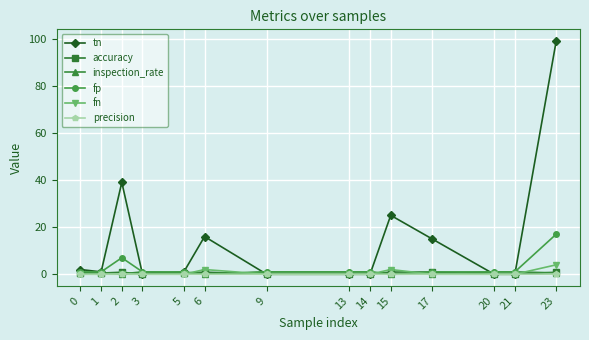

Which series has the widest spread of values?

tn